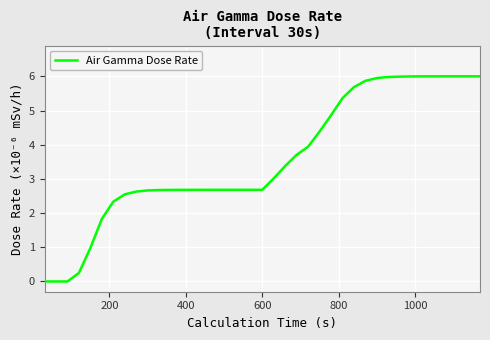

What is the maximum value shown in the chart?

6.0